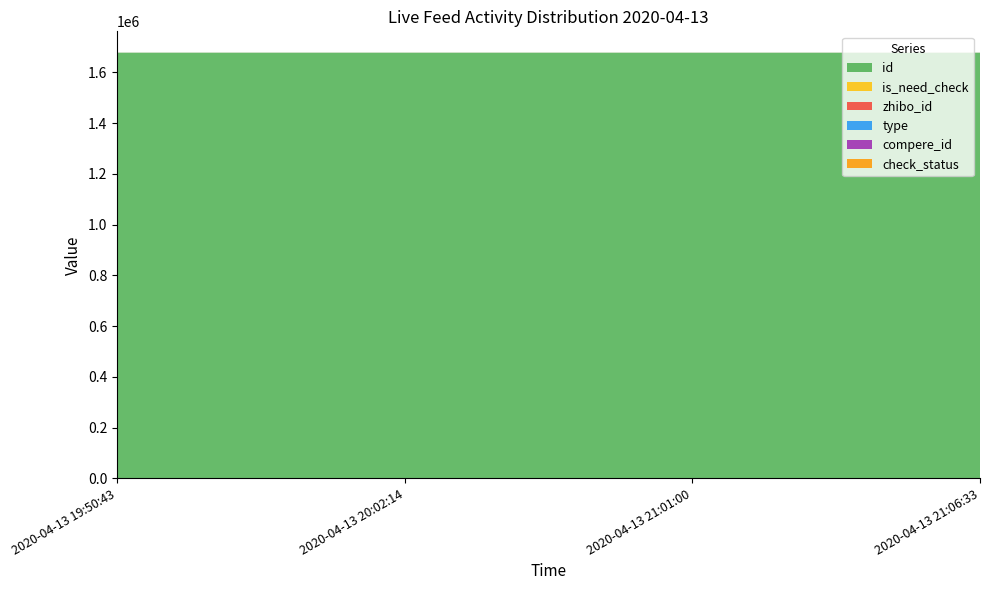

Reading left to right, transcribe all the data shown in this chart.

id: 1677752	1677747	1677697	1677687
is_need_check: 0	0	1	1
zhibo_id: 152	152	152	152
type: 0	0	0	0
compere_id: 0	0	0	0
check_status: 1	1	1	1